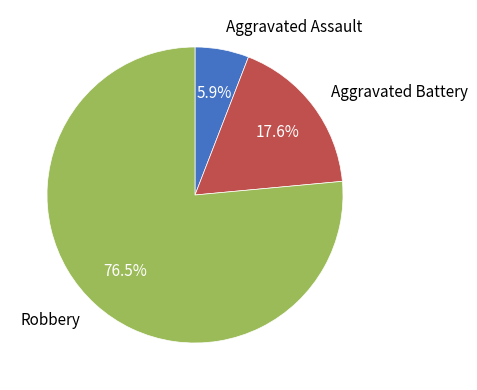

Is it true that Aggravated Assault is 1% of the pie?

False